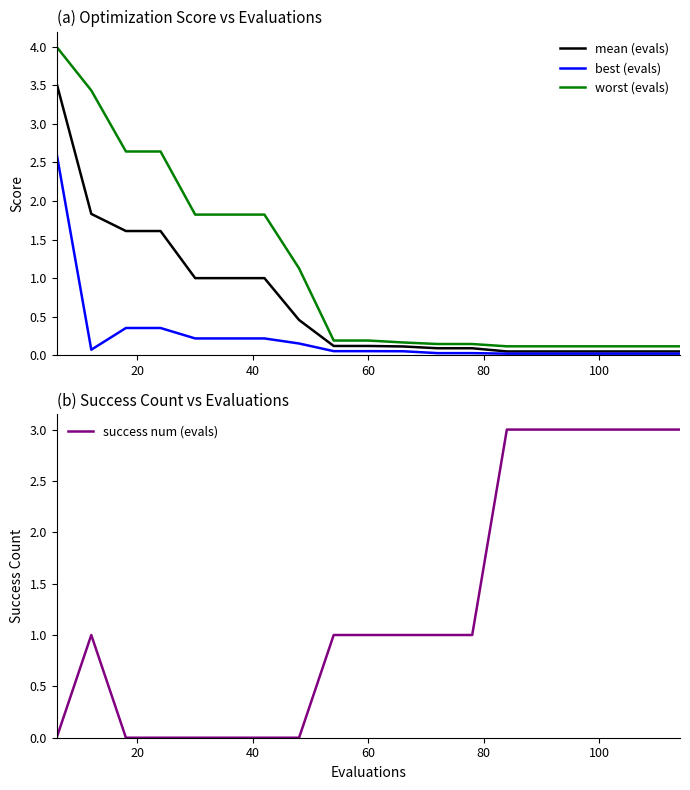

True or false: worst (evals) and best (evals) intersect in this chart.

False